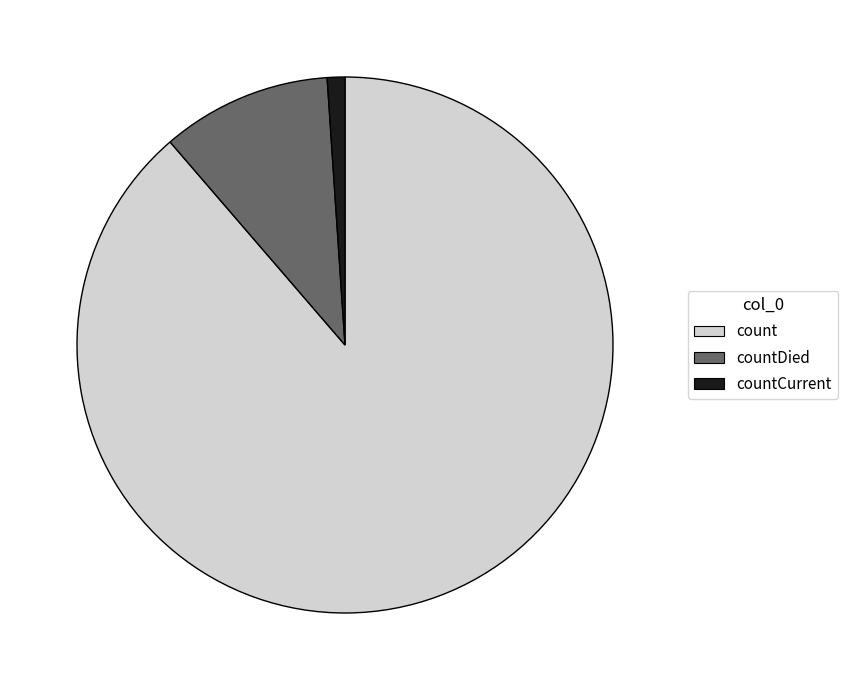

Which has a higher value, count or countCurrent?

count